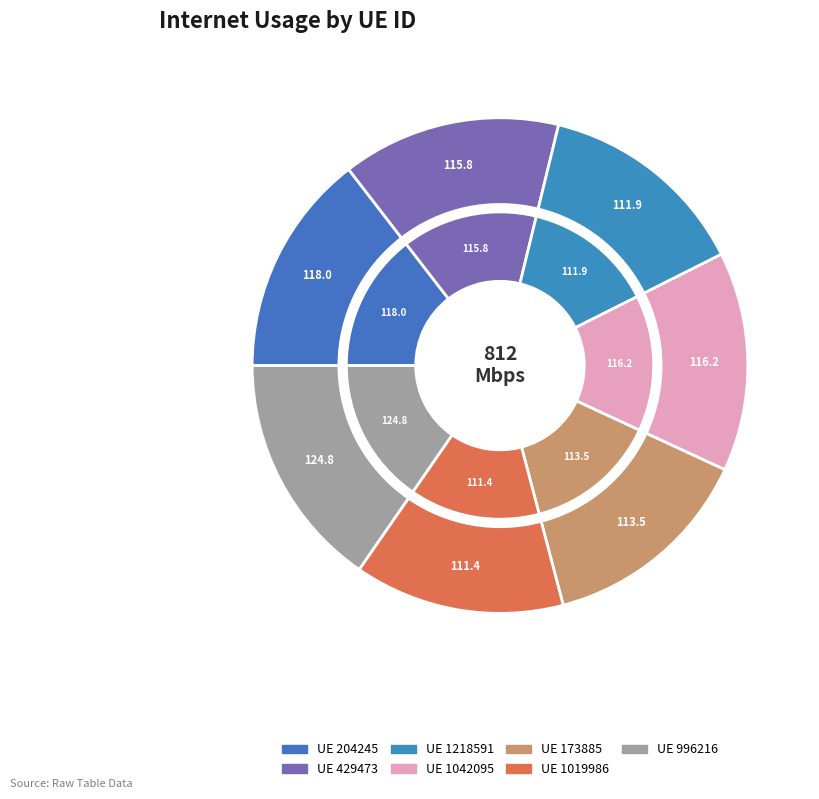

The 1019986 slice represents 7% of the pie. True or false?

False